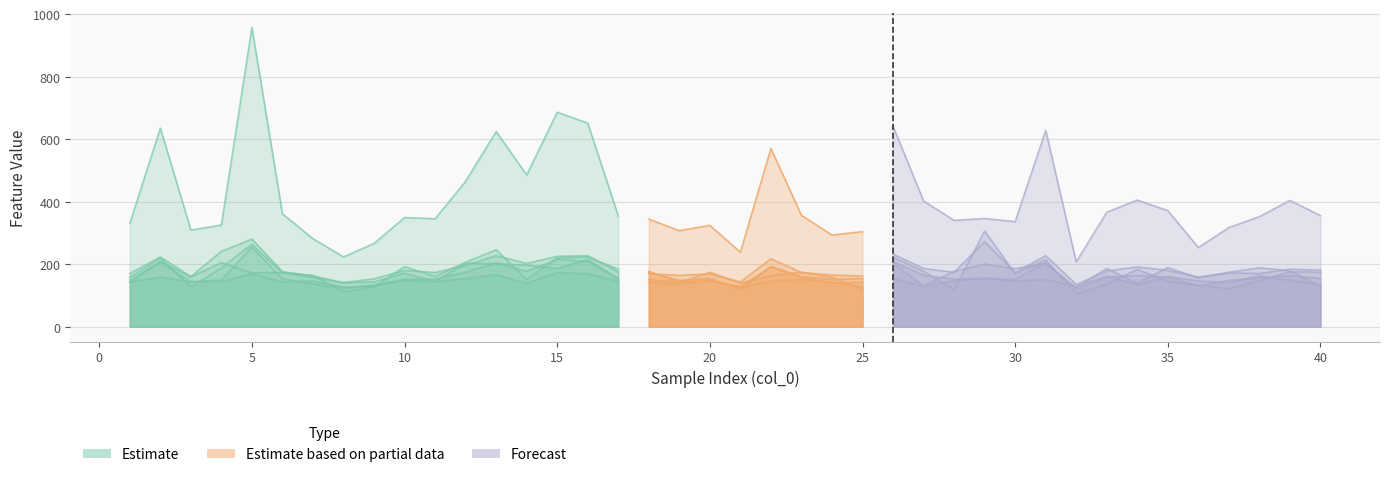

Between 38 and 14, which is larger?

14